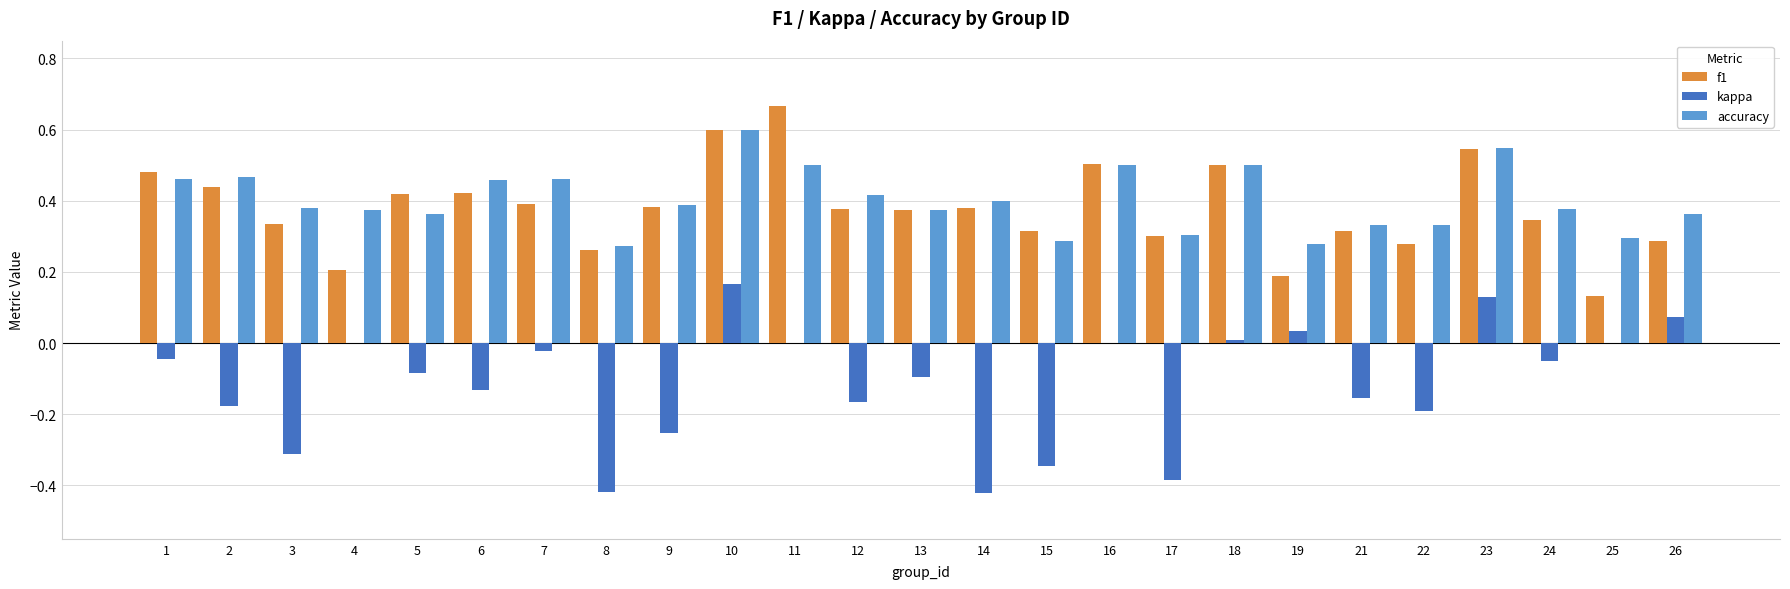

The f1 series shows 0.2 at 7. True or false?

False